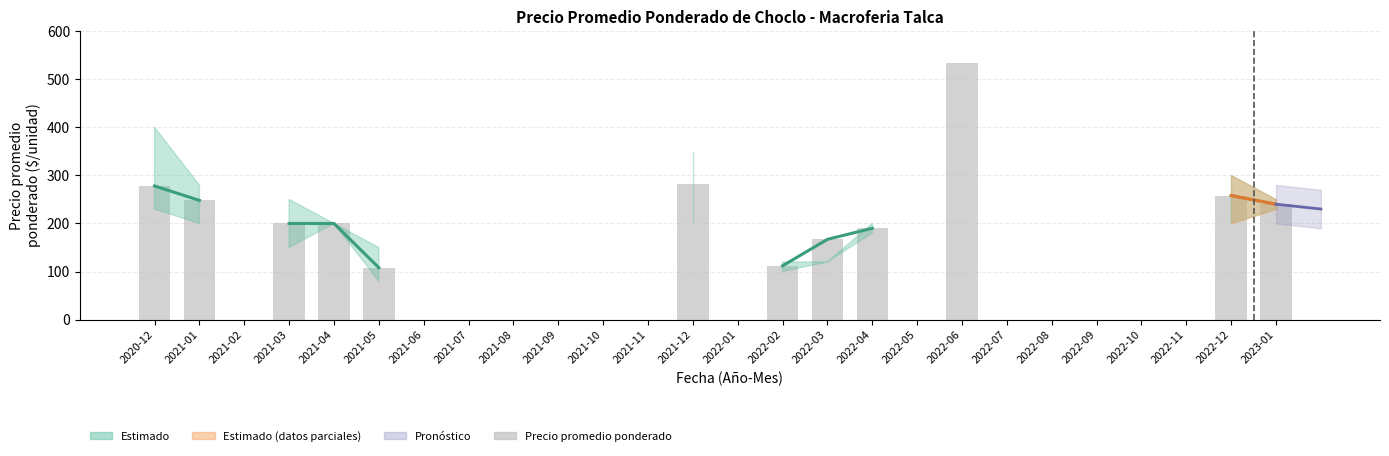

Reading left to right, what are all the values shown in this chart?

2020-12=278	2021-01=248	2021-02=0	2021-03=200	2021-04=200	2021-05=108	2021-06=0	2021-07=0	2021-08=0	2021-09=0	2021-10=0	2021-11=0	2021-12=283	2022-01=0	2022-02=112	2022-03=167	2022-04=190	2022-05=0	2022-06=533	2022-07=0	2022-08=0	2022-09=0	2022-10=0	2022-11=0	2022-12=258	2023-01=240